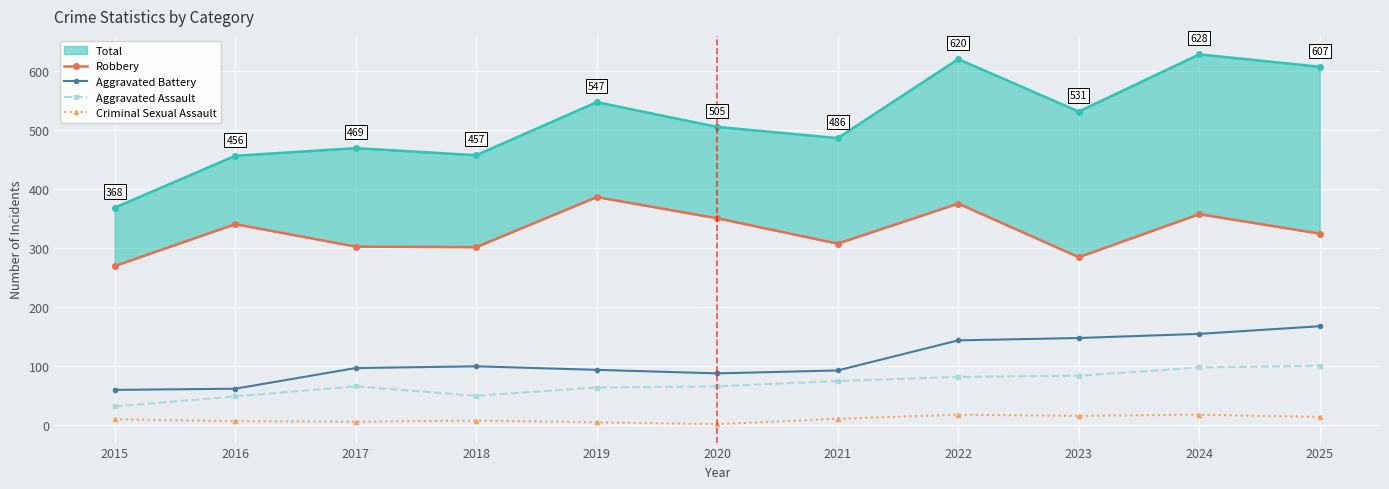

Reading right to left, list all the values displayed in this chart.

Robbery: 2025=324	2024=357	2023=284	2022=375	2021=307	2020=350	2019=386	2018=301	2017=302	2016=340	2015=269
Aggravated Battery: 2025=167	2024=154	2023=147	2022=143	2021=92	2020=87	2019=93	2018=99	2017=96	2016=61	2015=59
Aggravated Assault: 2025=100	2024=97	2023=83	2022=81	2021=74	2020=65	2019=63	2018=49	2017=65	2016=48	2015=31
Criminal Sexual Assault: 2025=13	2024=17	2023=15	2022=17	2021=10	2020=1	2019=4	2018=7	2017=5	2016=6	2015=9